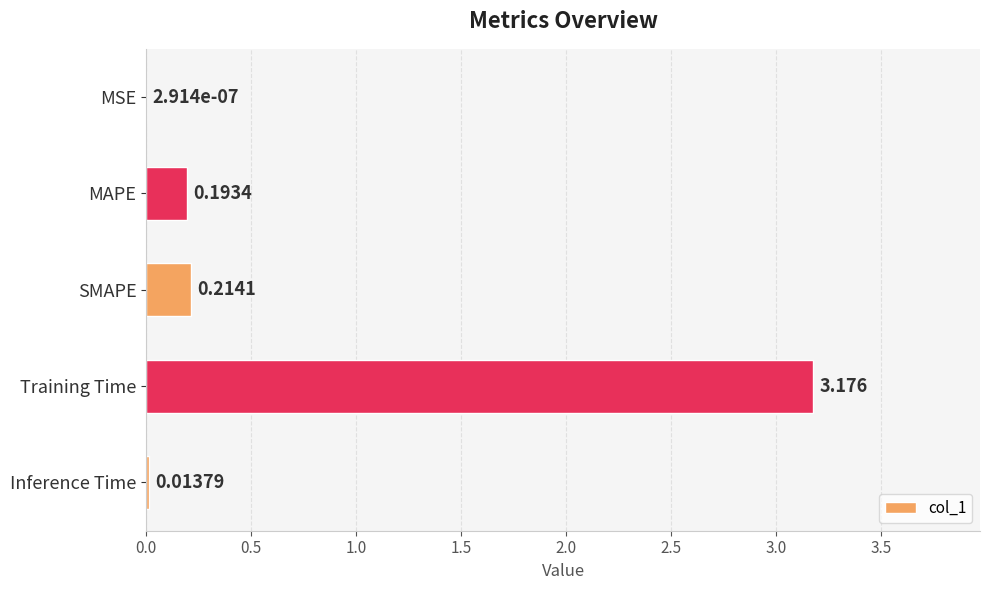

Which has a higher value, Inference Time or SMAPE?

SMAPE